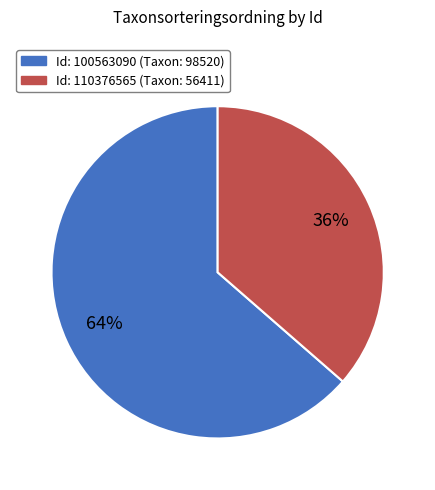

To the nearest percent, what is the average slice percentage?

50%